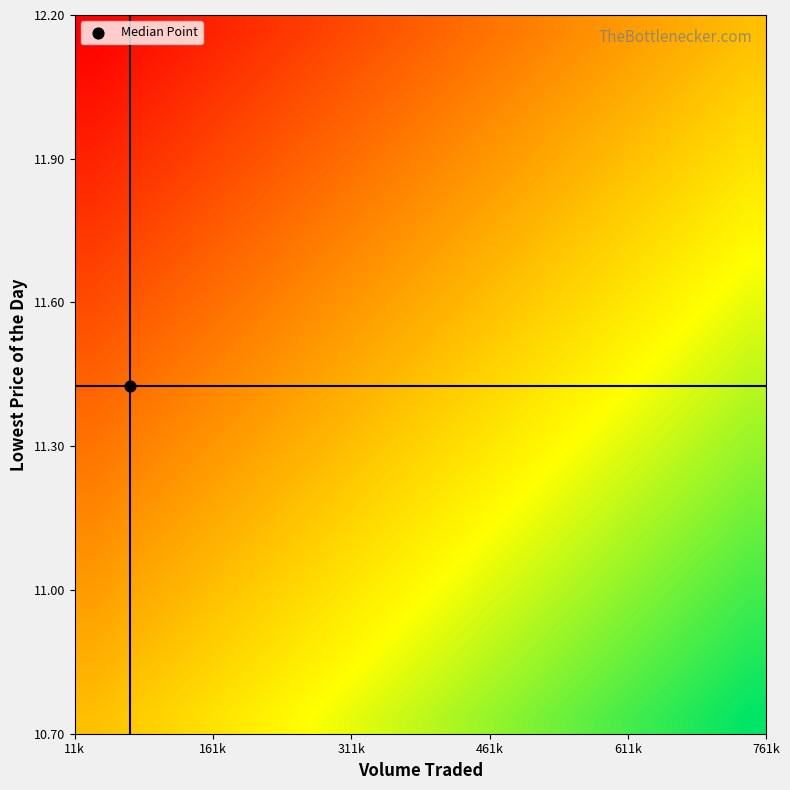

Count the number of data series in this chart.

20